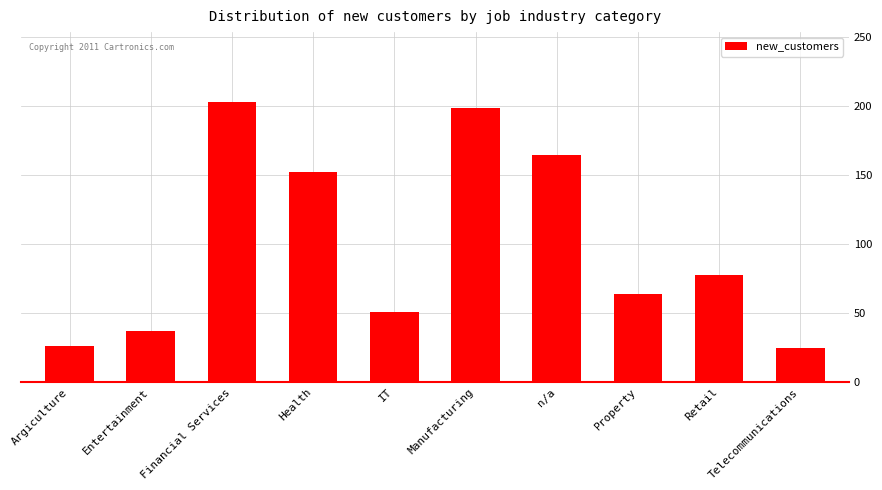

What is the minimum value shown in the chart?

25